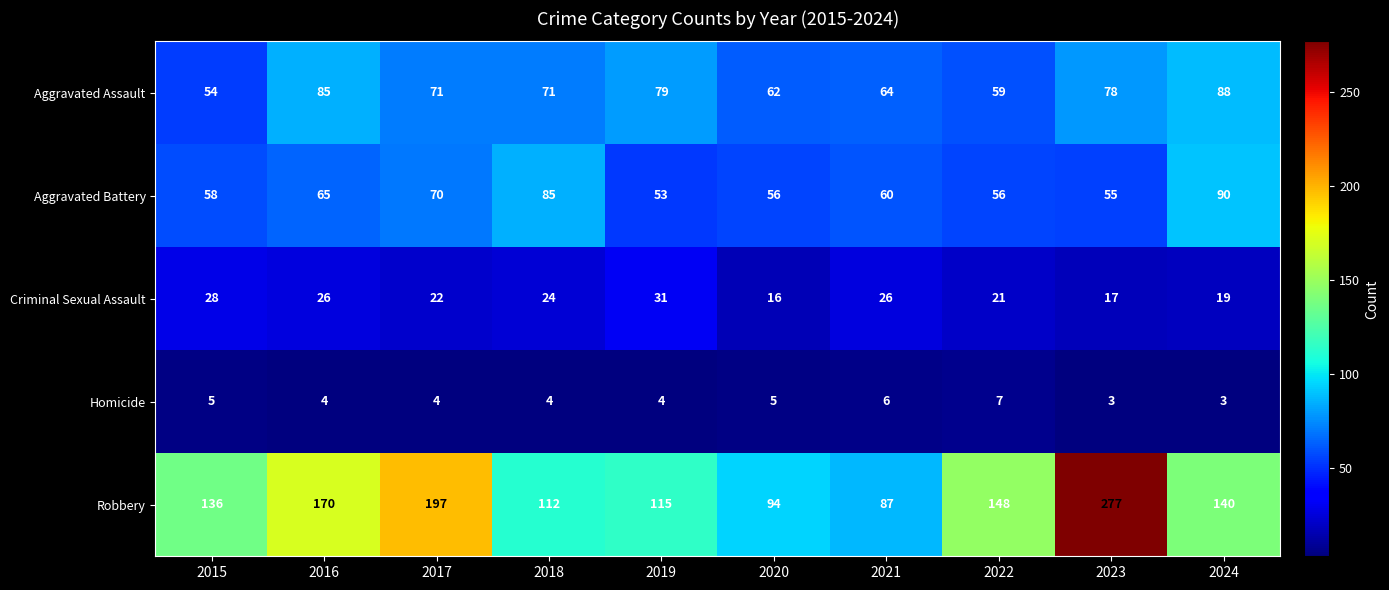

Where does the Homicide series first go above 4?

2015